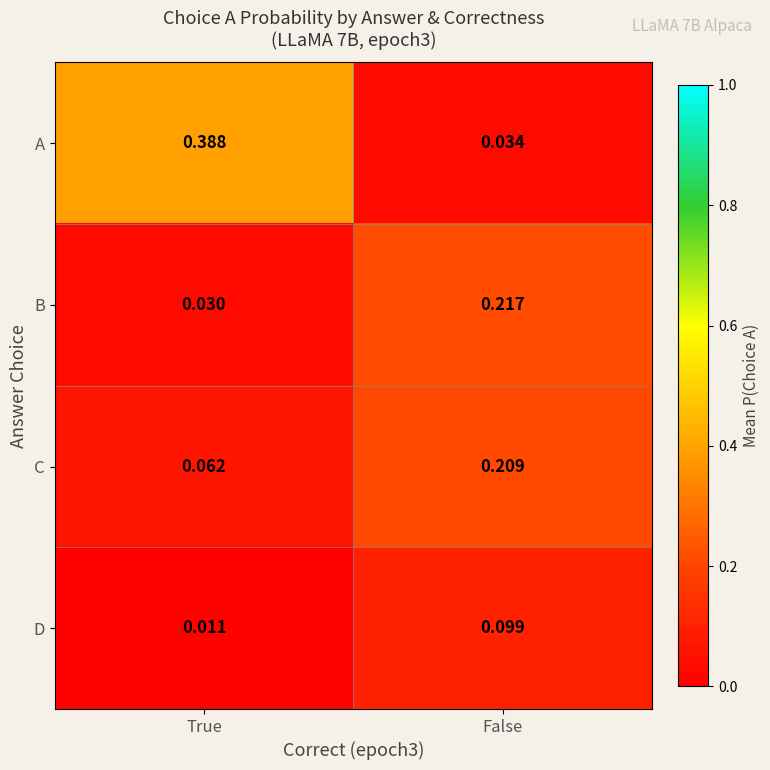

List the series in order of their peak value, highest first.

A, B, C, D